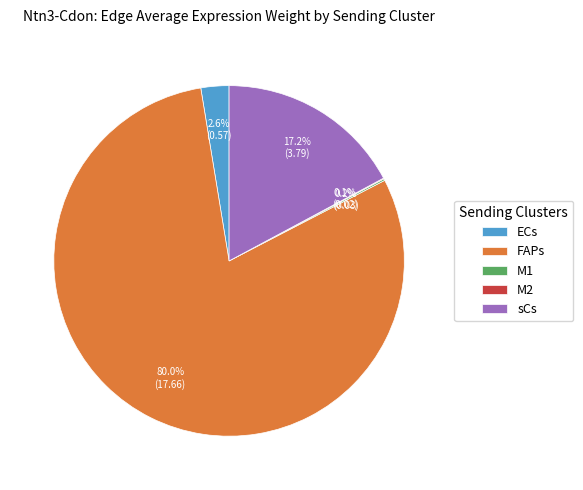

Which slice is the largest?

FAPs